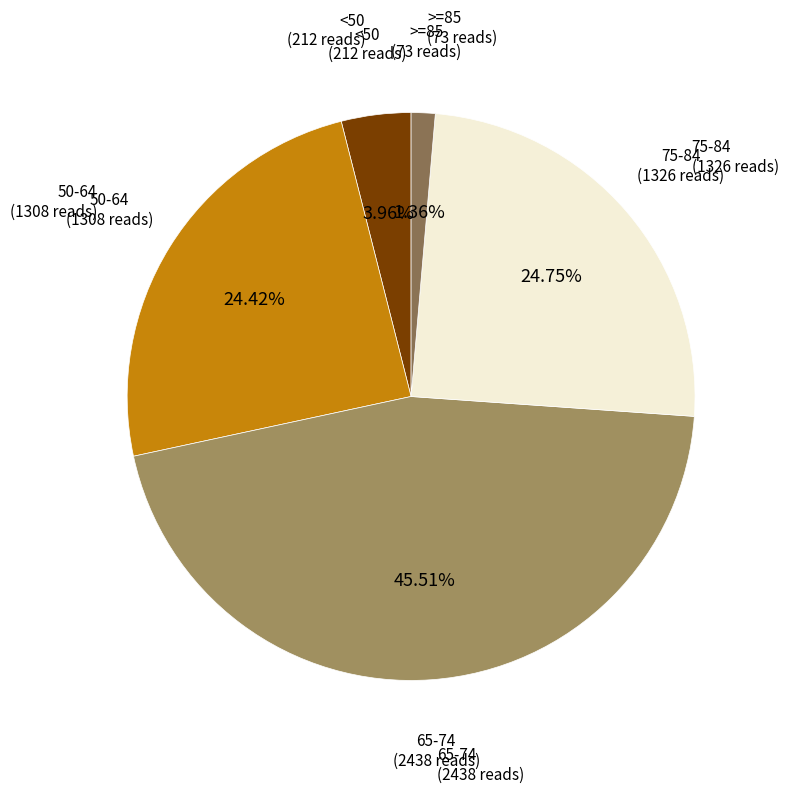

How many slices are in this pie chart?

5